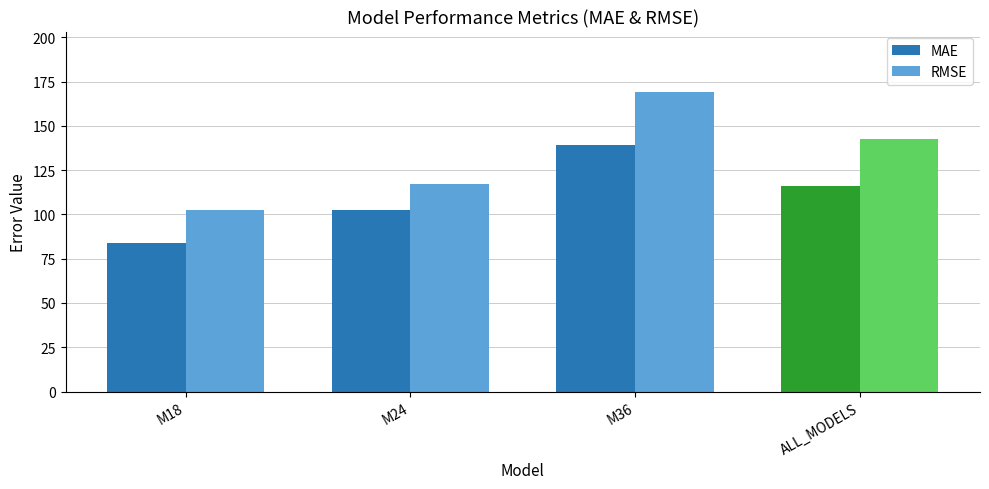

At which label does MAE first exceed 116?

M36